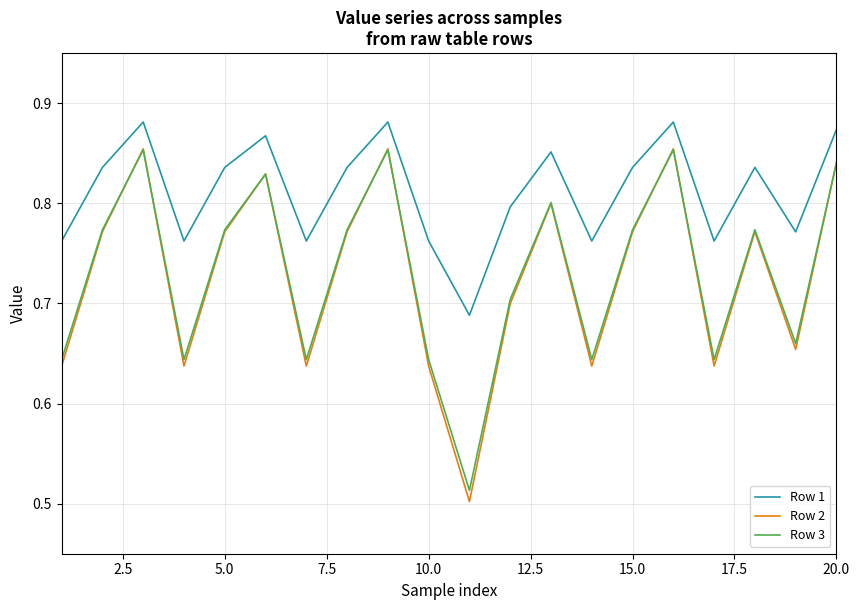

Which series has the largest range (max minus min)?

Row 2